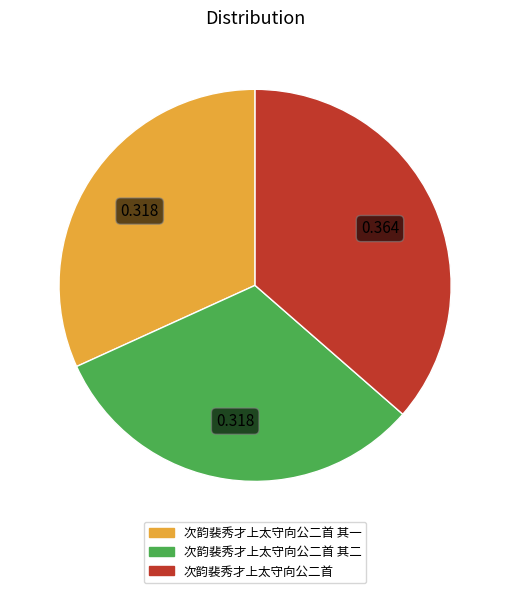

Combined, do 次韵裴秀才上太守向公二首 and 次韵裴秀才上太守向公二首 其二 account for over 50%?

Yes